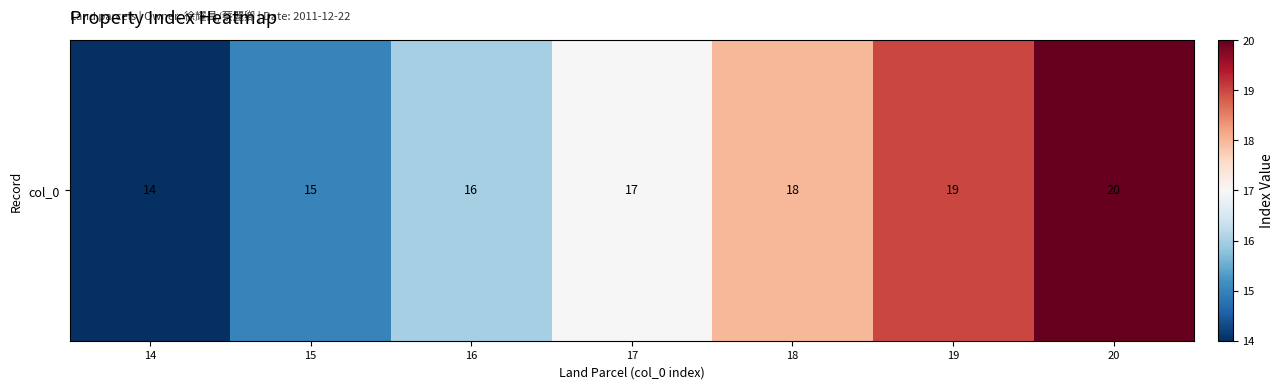

Reading left to right, what are all the values shown in this chart?

14=14	15=15	16=16	17=17	18=18	19=19	20=20